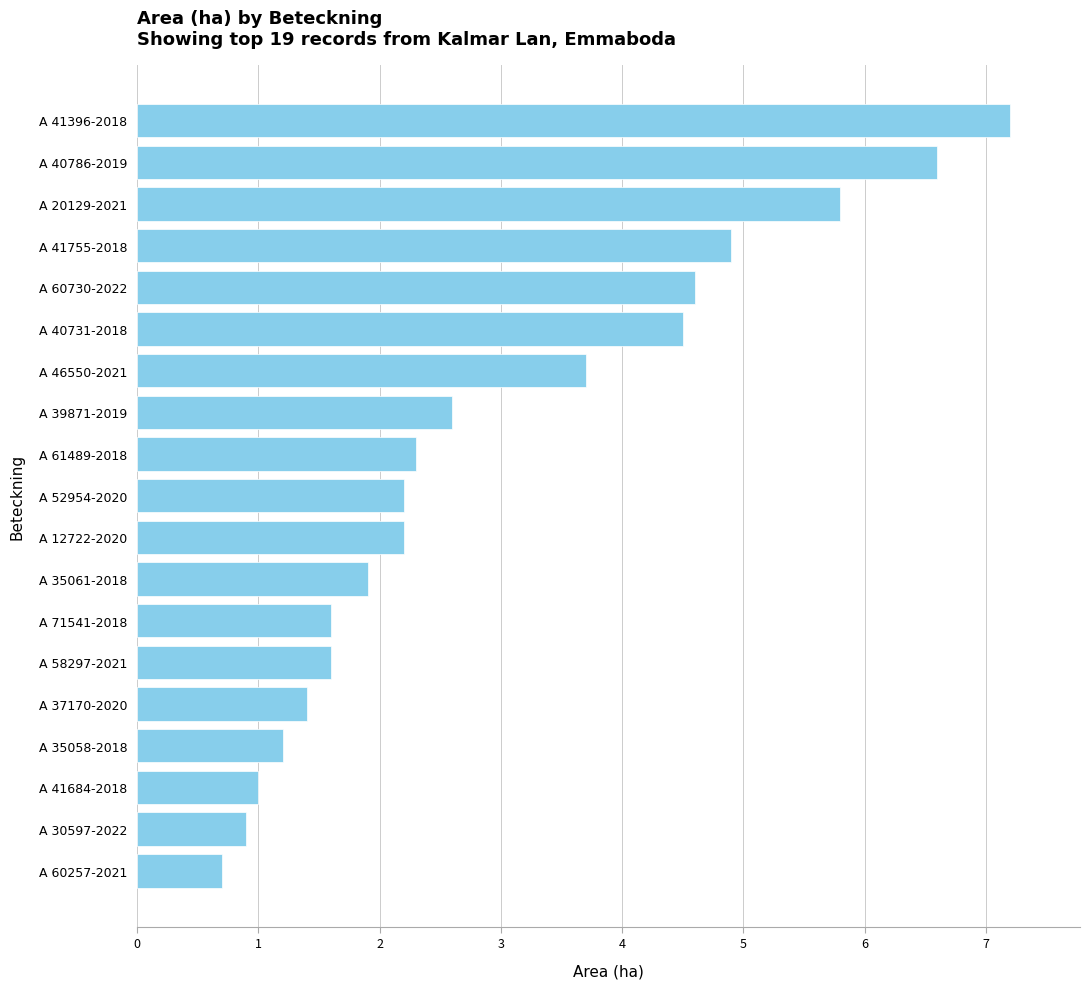

What is the change in value from A 60730-2022 to A 58297-2021?

-3.0